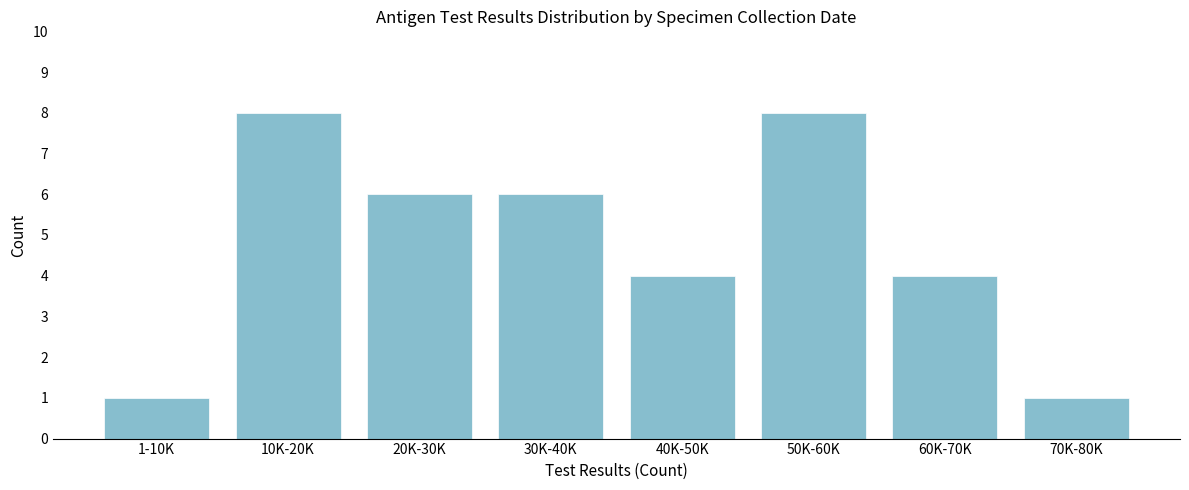

Reading right to left, transcribe all the data shown in this chart.

70K-80K=1	60K-70K=4	50K-60K=8	40K-50K=4	30K-40K=6	20K-30K=6	10K-20K=8	1-10K=1